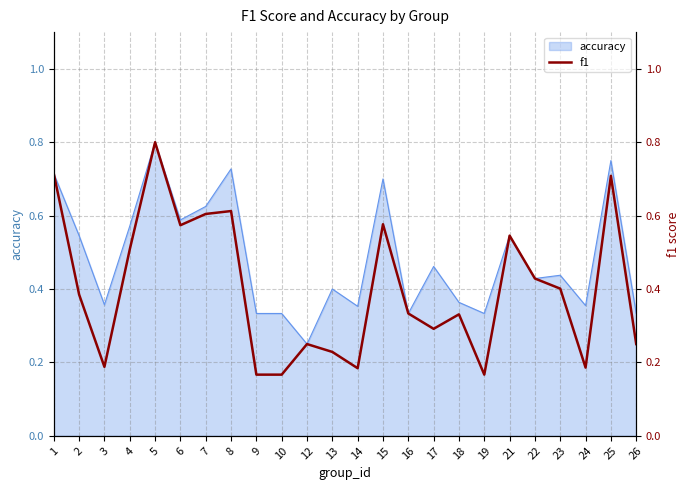

What value does the data have at 7?

0.6